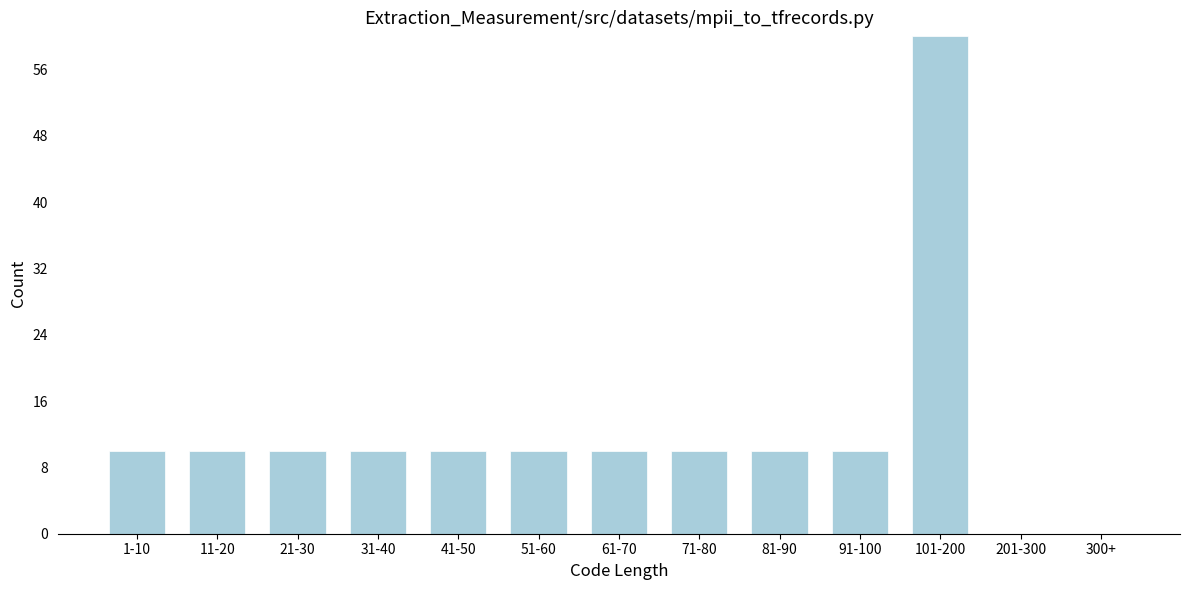

Reading left to right, what are all the values shown in this chart?

1-10=10	11-20=10	21-30=10	31-40=10	41-50=10	51-60=10	61-70=10	71-80=10	81-90=10	91-100=10	101-200=60	201-300=0	300+=0